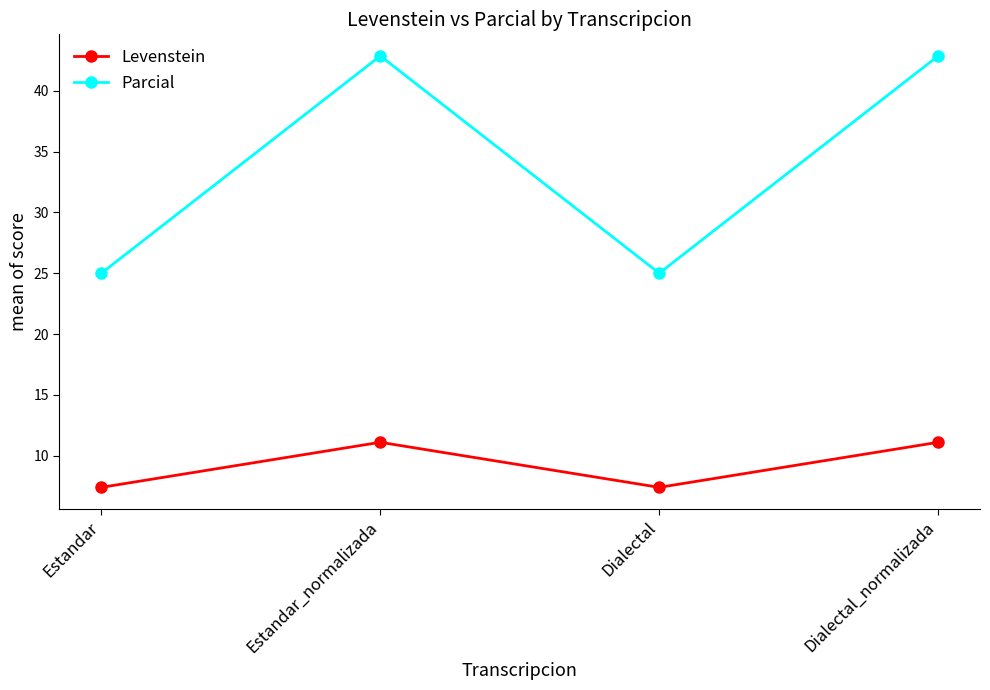

Reading left to right, list all the values displayed in this chart.

Levenstein: 7.4	11.1	7.4	11.1
Parcial: 25.0	42.9	25.0	42.9